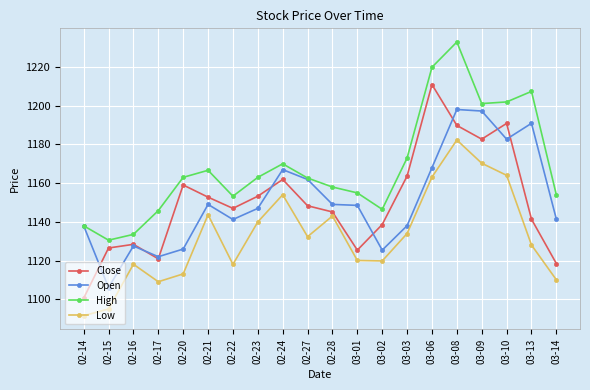

What is the maximum value for Low?

1182.3